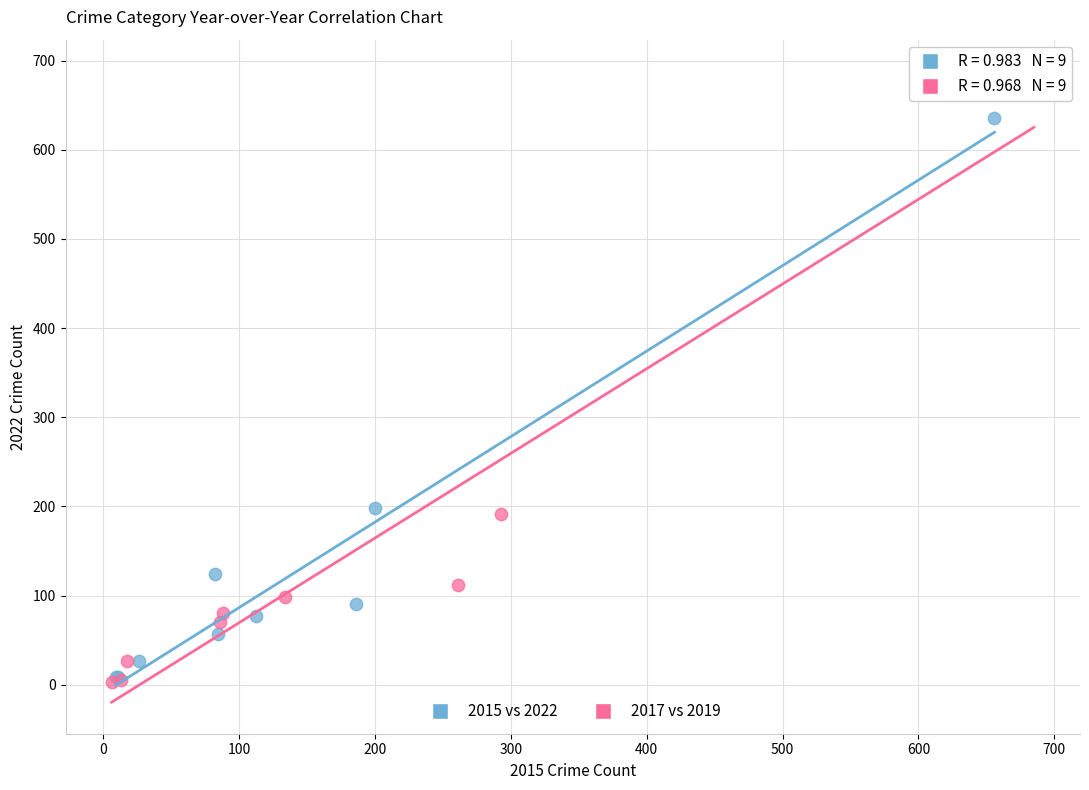

Which series reaches the maximum Y coordinate?

2017 vs 2019